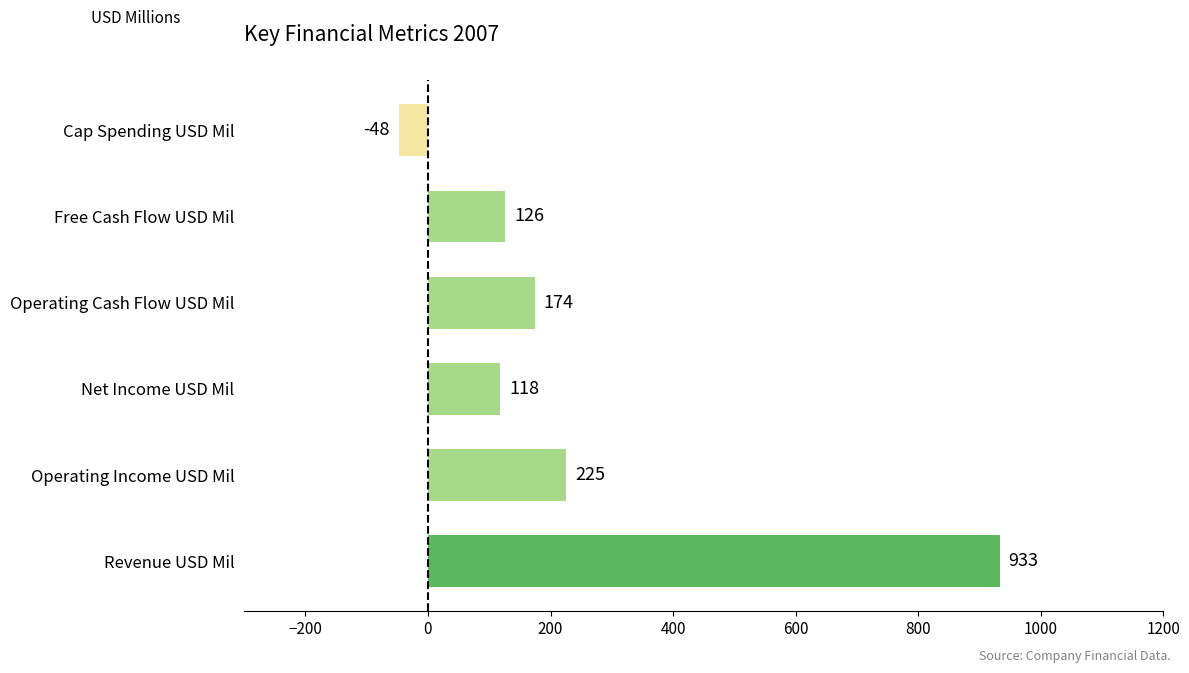

Where is the data nearest to the value 442?

Operating Income USD Mil